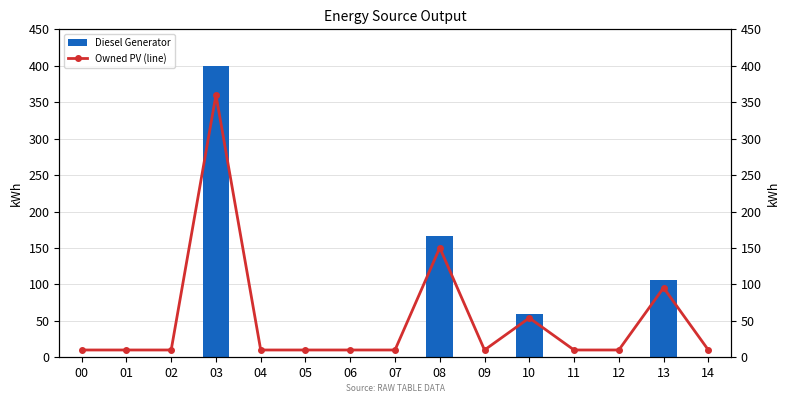

What is the value of the Diesel Generator bar at the 14th from the left?

106.0